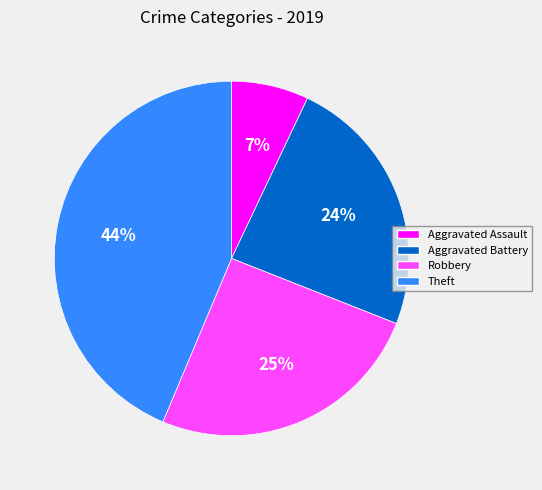

Approximately how many times larger is the value at Aggravated Assault compared to Aggravated Battery?

0.3